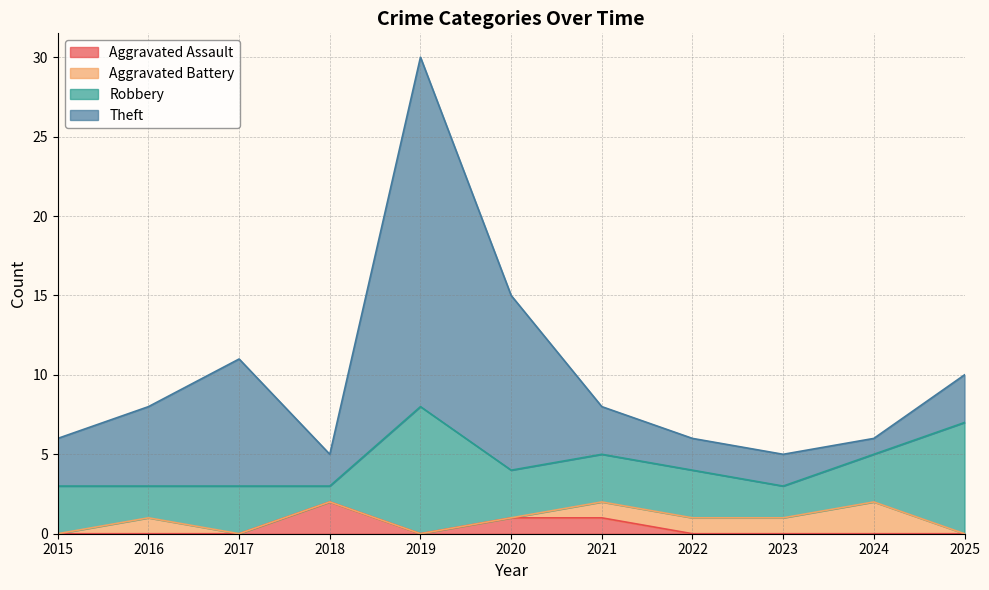

At how many categories does at least one series exceed 6?

4